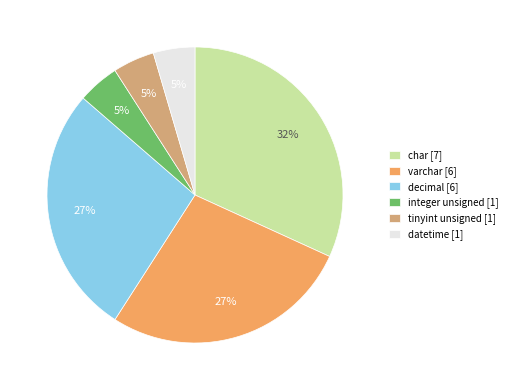

Is the sum of integer unsigned [1] and tinyint unsigned [1] greater than half?

No